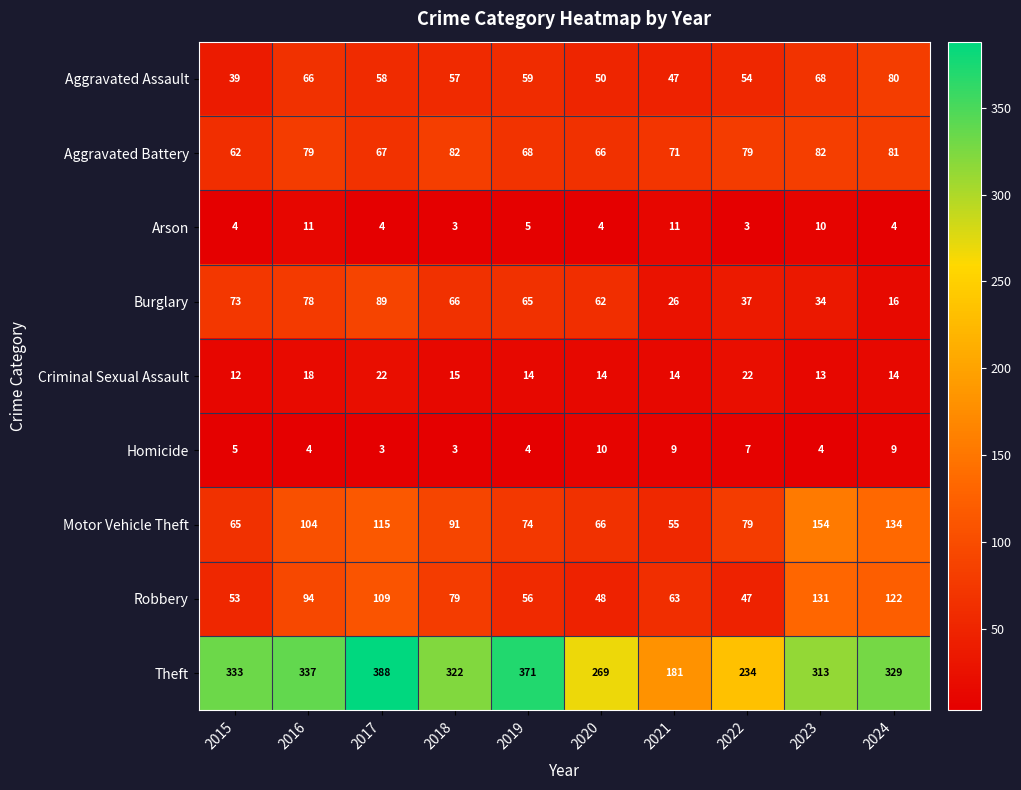

What is the minimum value for Robbery?

47